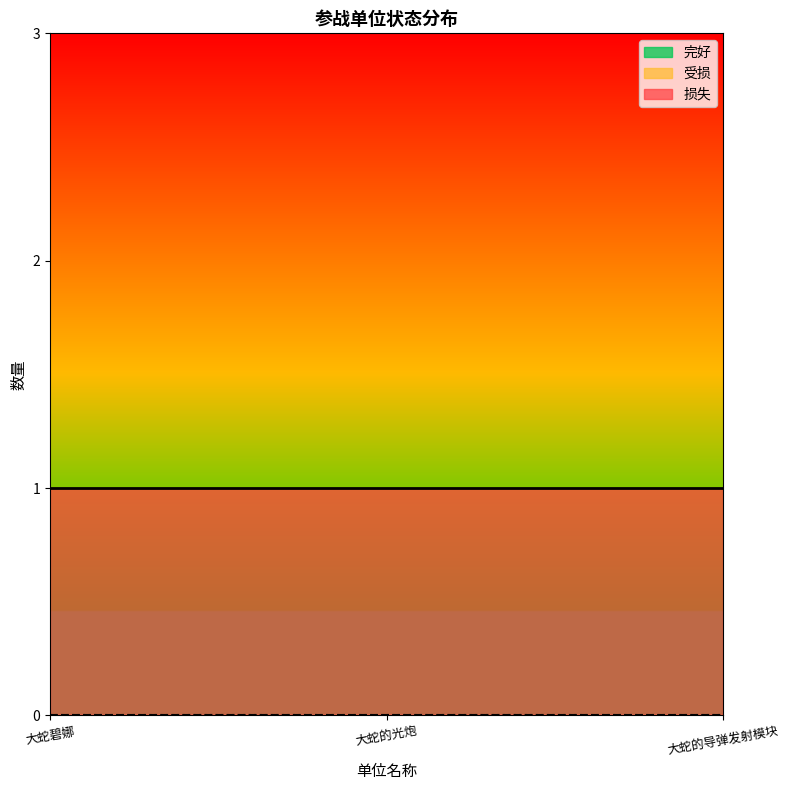

What are all the series names shown in the legend?

完好, 受损, 损失